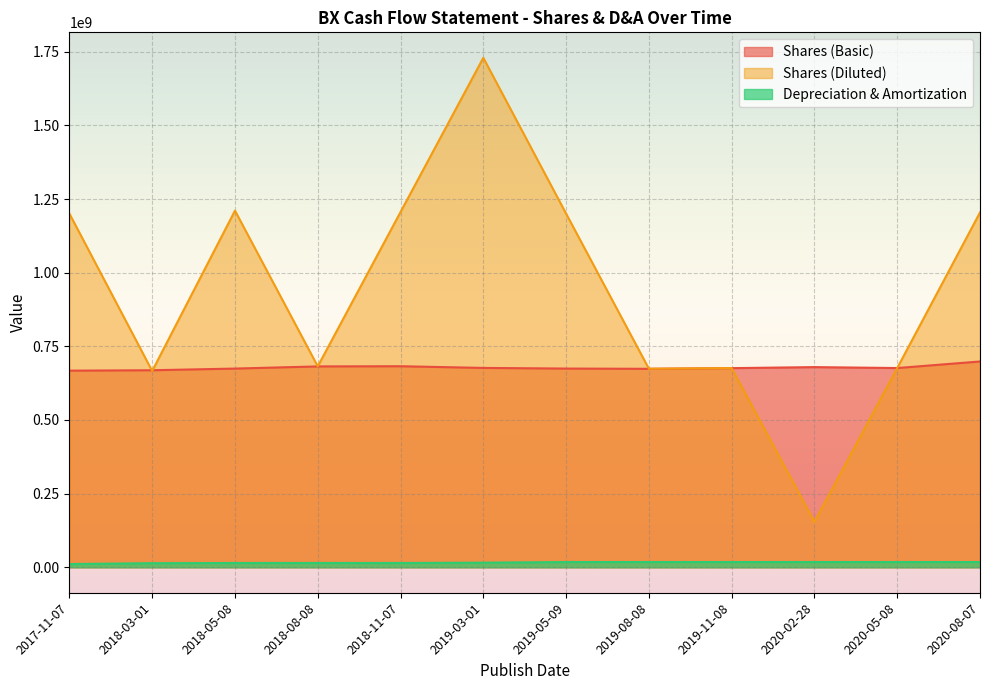

Count the number of categories in the chart.

12